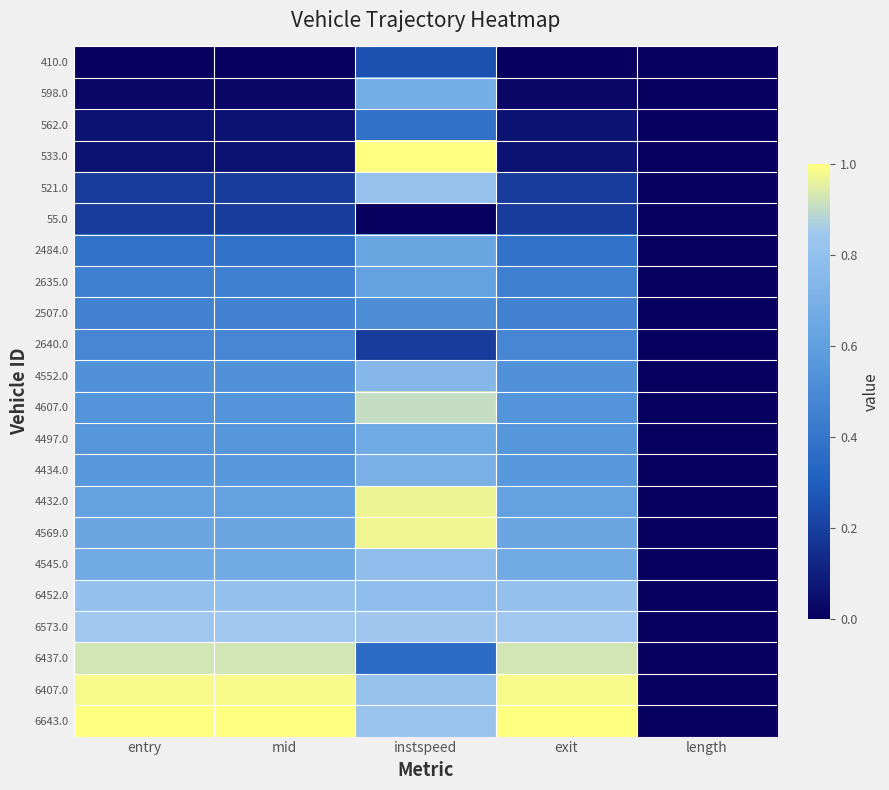

Reading left to right, list all the values displayed in this chart.

410.0: entry=0.0	mid=0.0	instspeed=0.3	exit=0.0	length=0.0
598.0: entry=0.0	mid=0.0	instspeed=0.7	exit=0.0	length=0.0
562.0: entry=0.1	mid=0.1	instspeed=0.4	exit=0.1	length=0.0
533.0: entry=0.1	mid=0.1	instspeed=1.0	exit=0.1	length=0.0
521.0: entry=0.2	mid=0.2	instspeed=0.8	exit=0.2	length=0.0
55.0: entry=0.2	mid=0.2	instspeed=0.0	exit=0.2	length=0.0
2484.0: entry=0.4	mid=0.4	instspeed=0.6	exit=0.4	length=0.0
2635.0: entry=0.4	mid=0.4	instspeed=0.6	exit=0.4	length=0.0
2507.0: entry=0.5	mid=0.5	instspeed=0.5	exit=0.5	length=0.0
2640.0: entry=0.5	mid=0.5	instspeed=0.2	exit=0.5	length=0.0
4552.0: entry=0.5	mid=0.5	instspeed=0.7	exit=0.5	length=0.0
4607.0: entry=0.5	mid=0.5	instspeed=0.9	exit=0.5	length=0.0
4497.0: entry=0.6	mid=0.6	instspeed=0.7	exit=0.6	length=0.0
4434.0: entry=0.6	mid=0.6	instspeed=0.7	exit=0.6	length=0.0
4432.0: entry=0.6	mid=0.6	instspeed=1.0	exit=0.6	length=0.0
4569.0: entry=0.6	mid=0.6	instspeed=1.0	exit=0.6	length=0.0
4545.0: entry=0.7	mid=0.7	instspeed=0.8	exit=0.7	length=0.0
6452.0: entry=0.8	mid=0.8	instspeed=0.8	exit=0.8	length=0.0
6573.0: entry=0.8	mid=0.8	instspeed=0.8	exit=0.8	length=0.0
6437.0: entry=0.9	mid=0.9	instspeed=0.4	exit=0.9	length=0.0
6407.0: entry=1.0	mid=1.0	instspeed=0.8	exit=1.0	length=0.0
6643.0: entry=1.0	mid=1.0	instspeed=0.8	exit=1.0	length=0.0